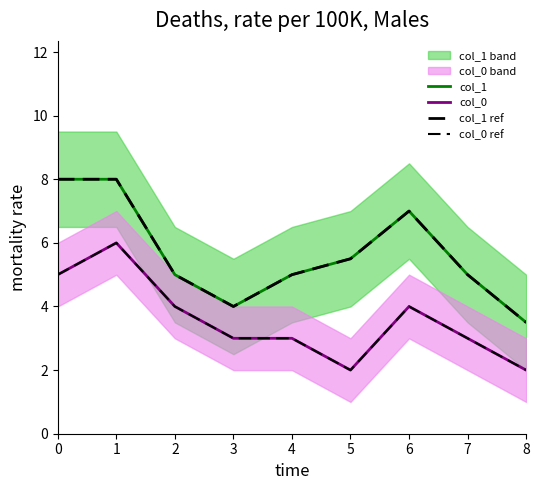

Which label corresponds to the smallest value in the chart?

5